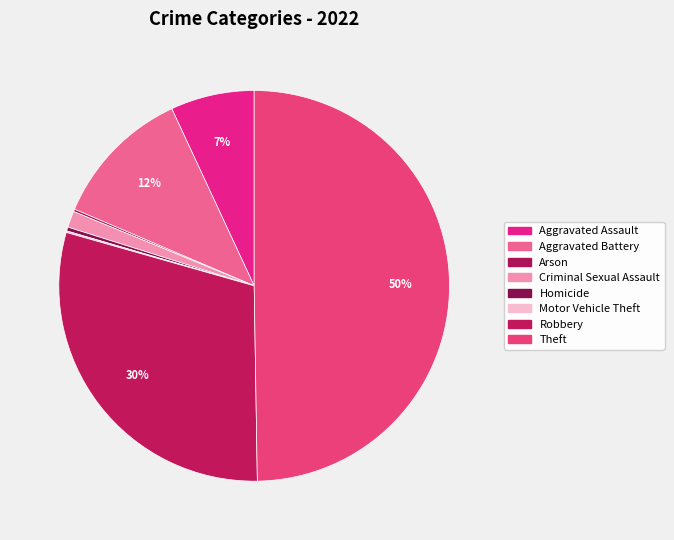

Which category has the biggest portion of the pie?

Theft